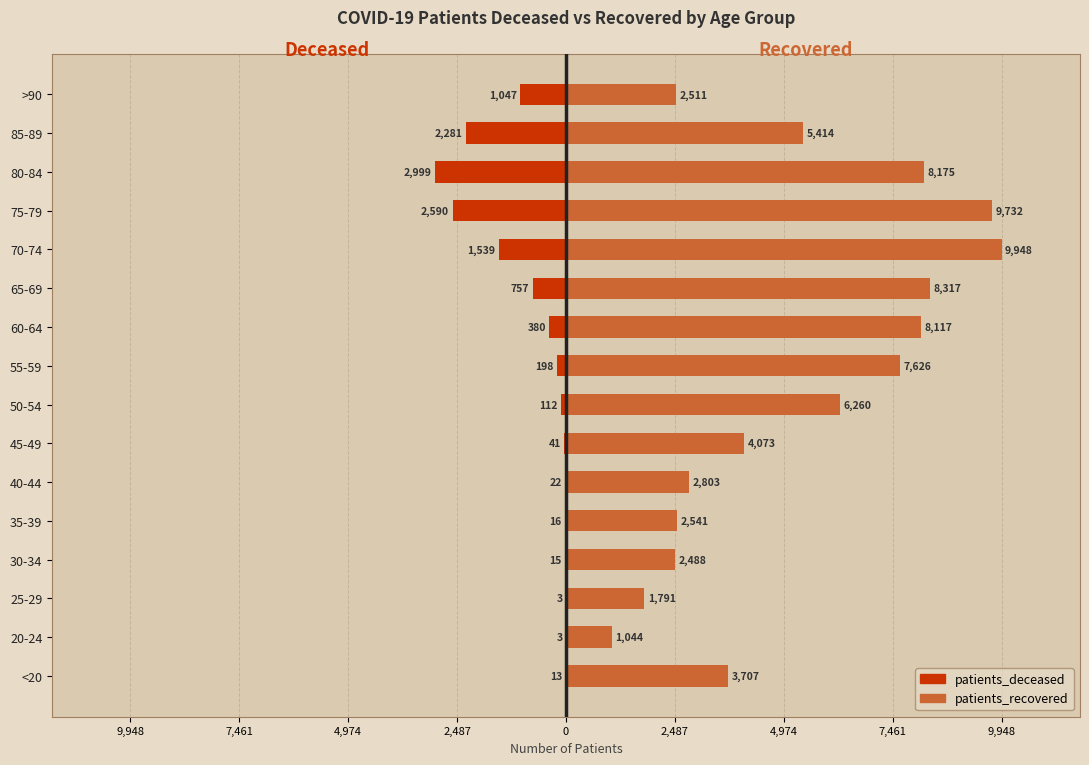

Which series has the largest total across all categories?

patients_recovered